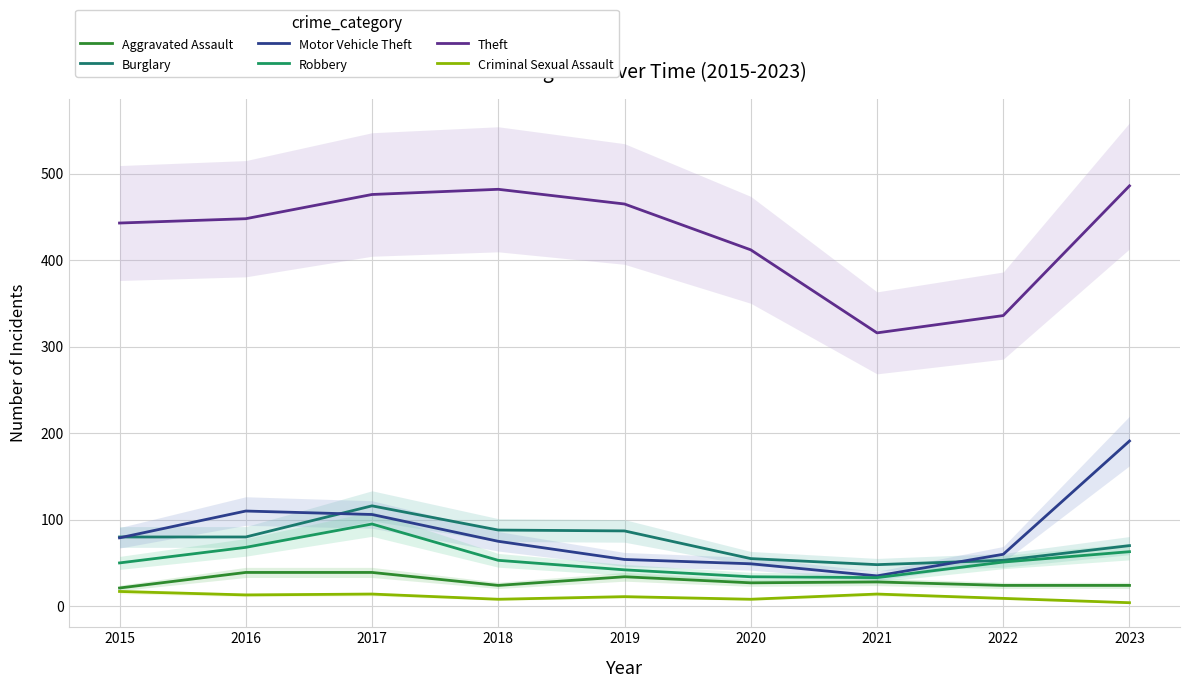

At which category does the chart reach its peak across all series?

2023